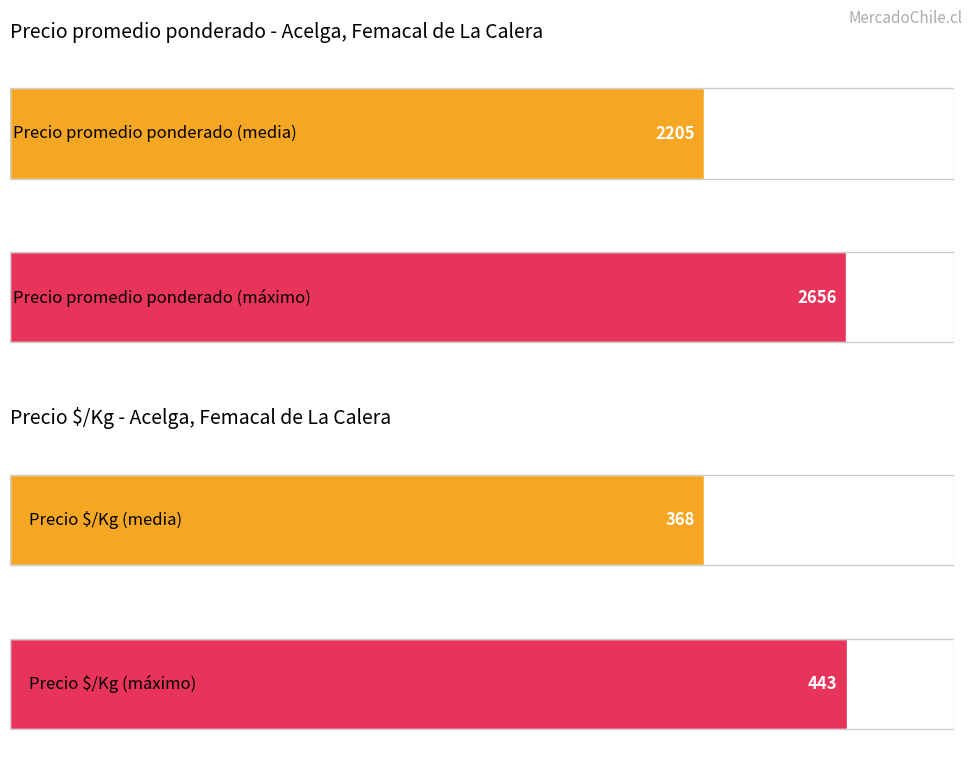

True or false: Precio promedio ponderado has a value of 3416 at 2021-05-05.

False